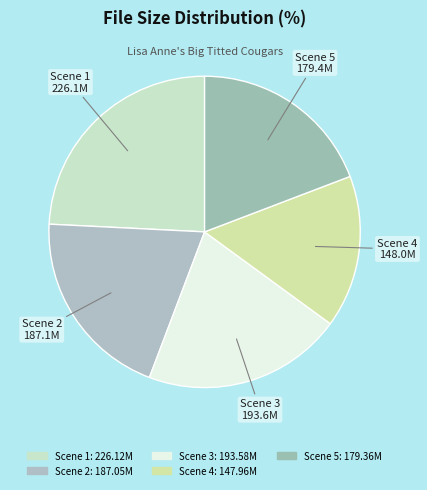

True or false: Scene 3 accounts for 21% of the total.

True